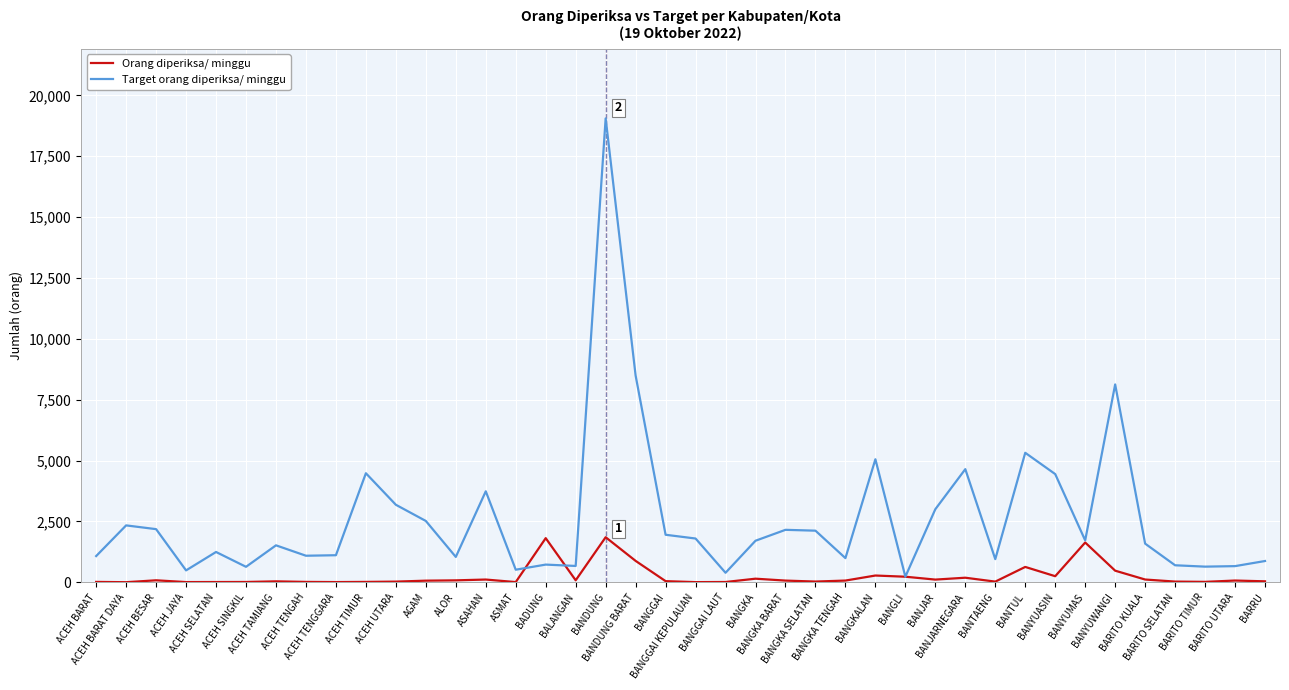

Which series has the largest total across all categories?

Target orang diperiksa/ minggu